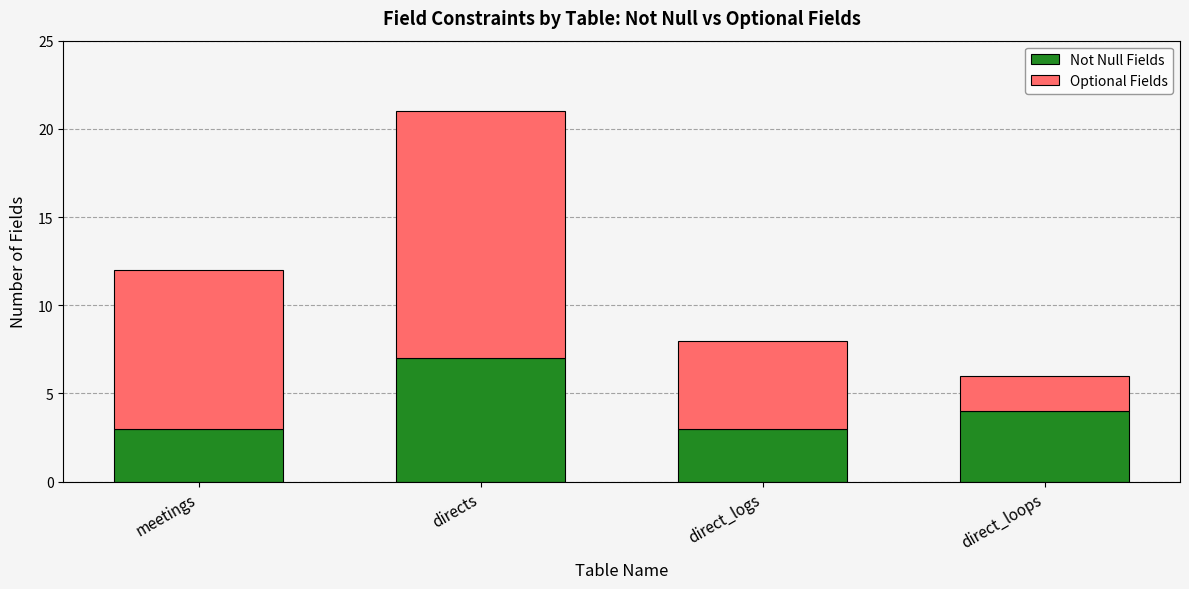

The value of Not Null Fields at directs is 7. True or false?

True